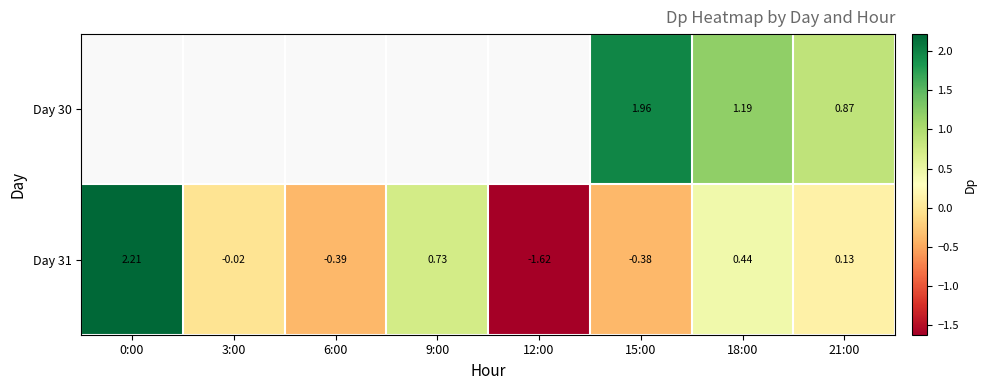

Is the value of Day 30 at 21:00 greater than the value of Day 31 at 12:00?

Yes